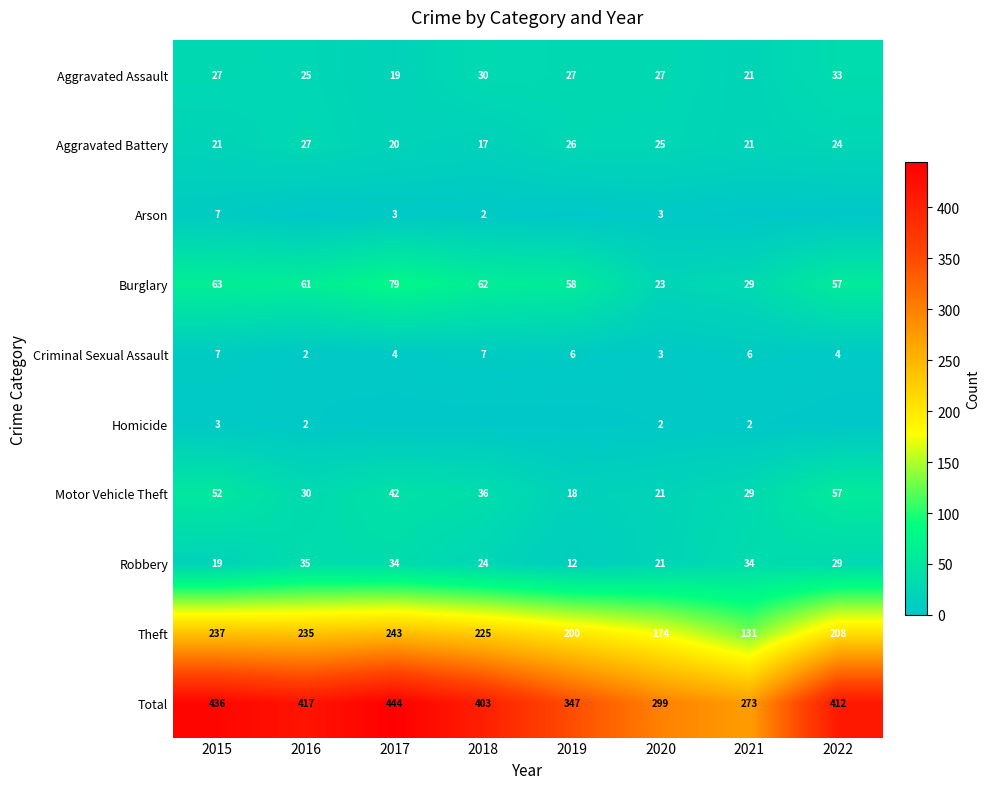

What value does the Aggravated Assault series have at 2018, to the nearest 10?

30